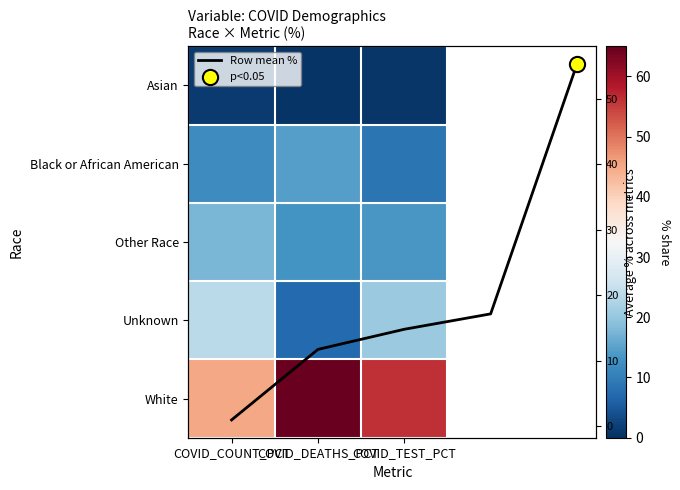

Reading left to right, list all the values displayed in this chart.

Asian: 1.5	0.5	0.8
Black or African American: 12.0	14.5	8.7
Other Race: 17.7	13.1	13.6
Unknown: 23.8	7.2	20.5
White: 45.0	64.7	56.4